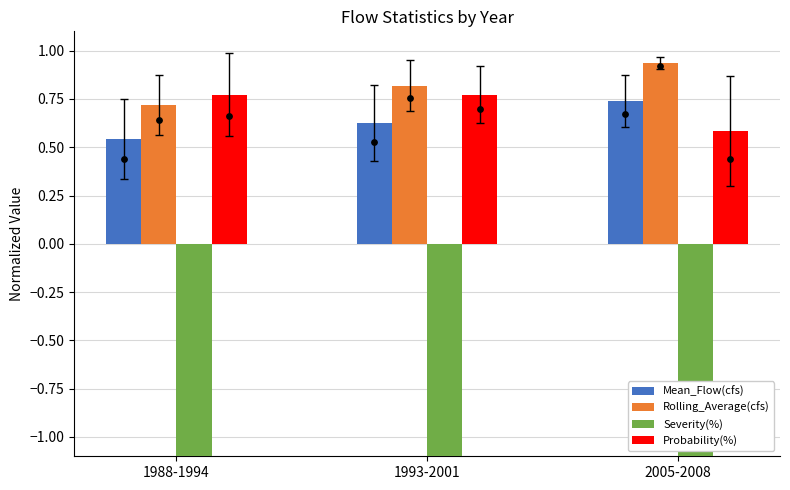

What are all the series names shown in the legend?

Mean_Flow(cfs), Rolling_Average(cfs), Severity(%), Probability(%)